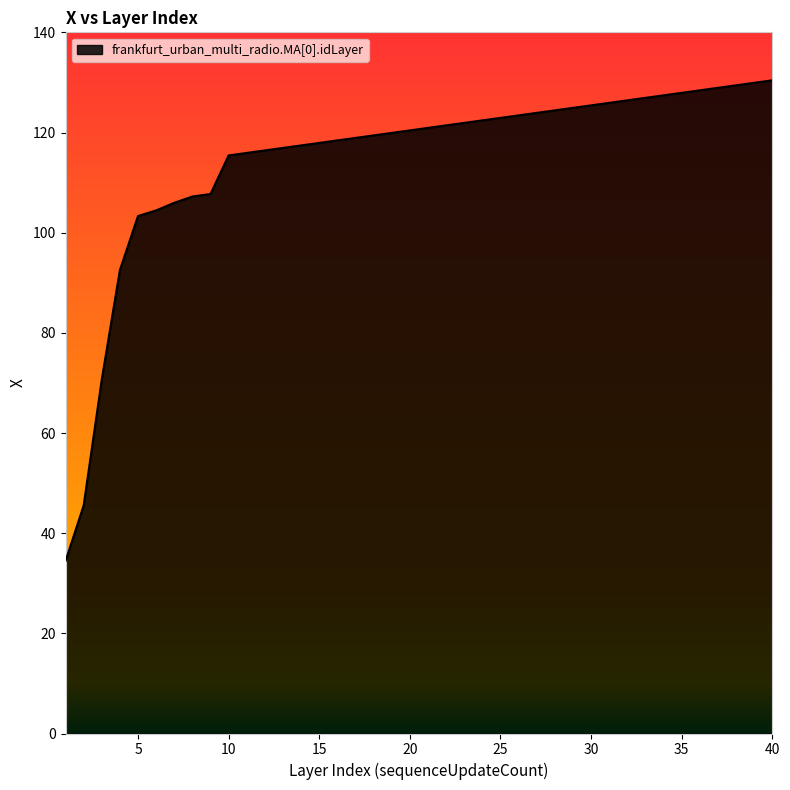

What is the greatest value displayed?

130.4